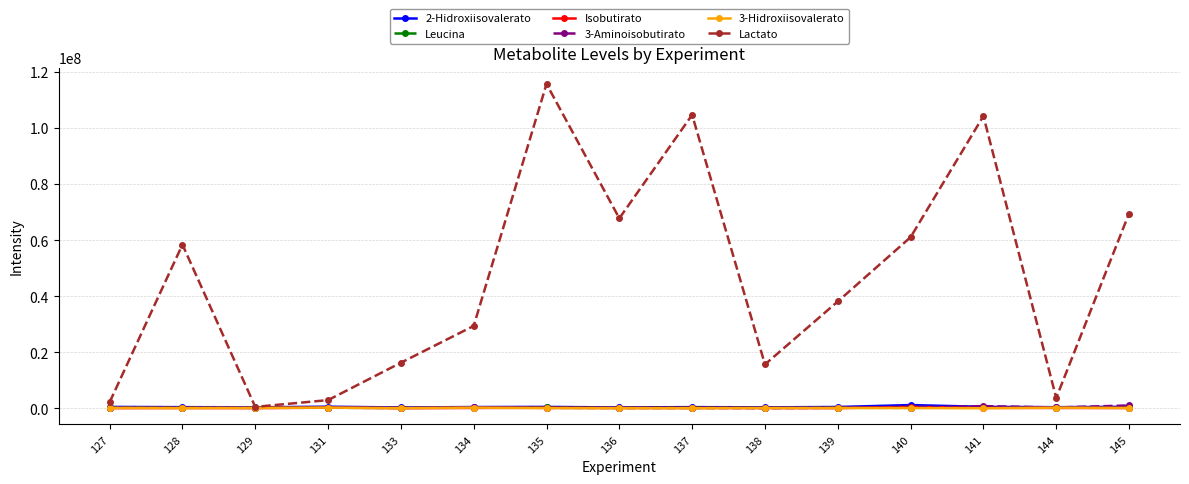

Which series has the largest total across all categories?

Lactato